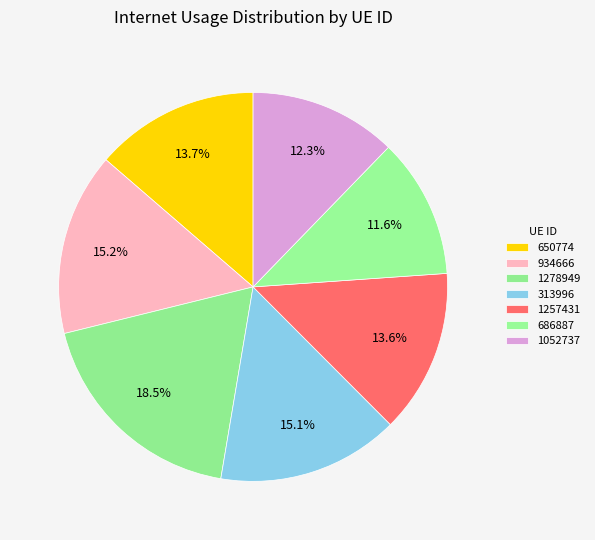

True or false: 686887 accounts for 12% of the total.

True